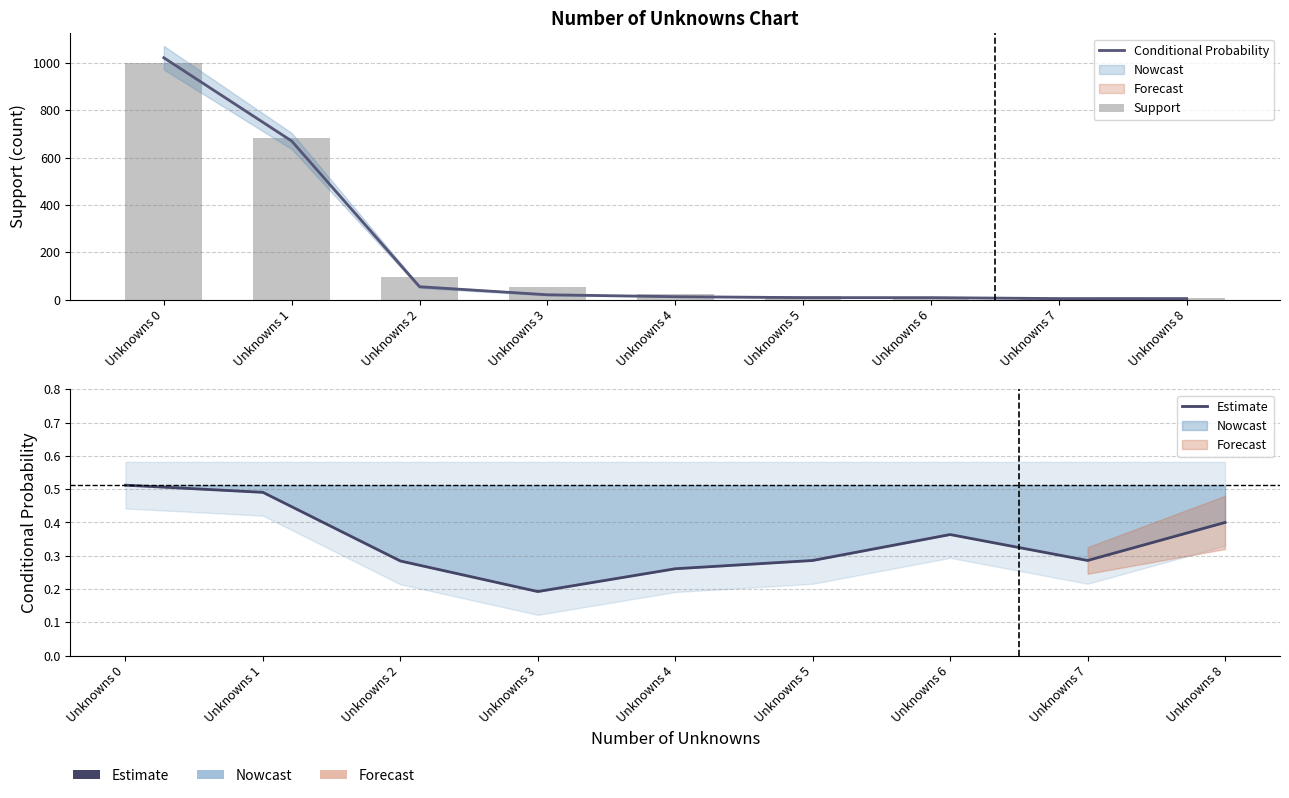

What is the difference between the maximum and minimum values in the Support series?

993.0